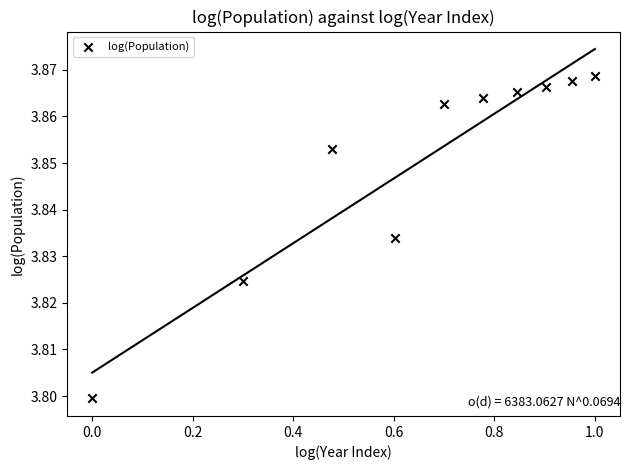

What is the range of X values (max minus min)?

1.0